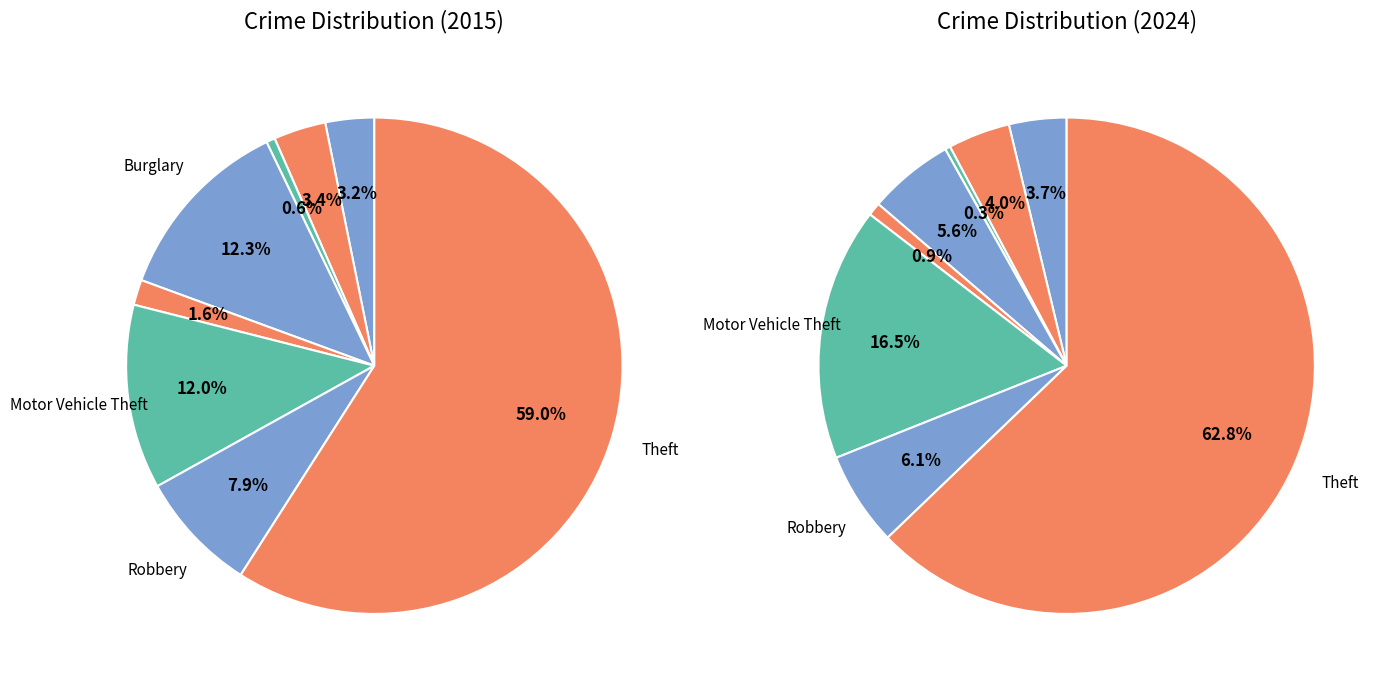

What is the ratio of the value at Burglary to the value at Arson?

21.6